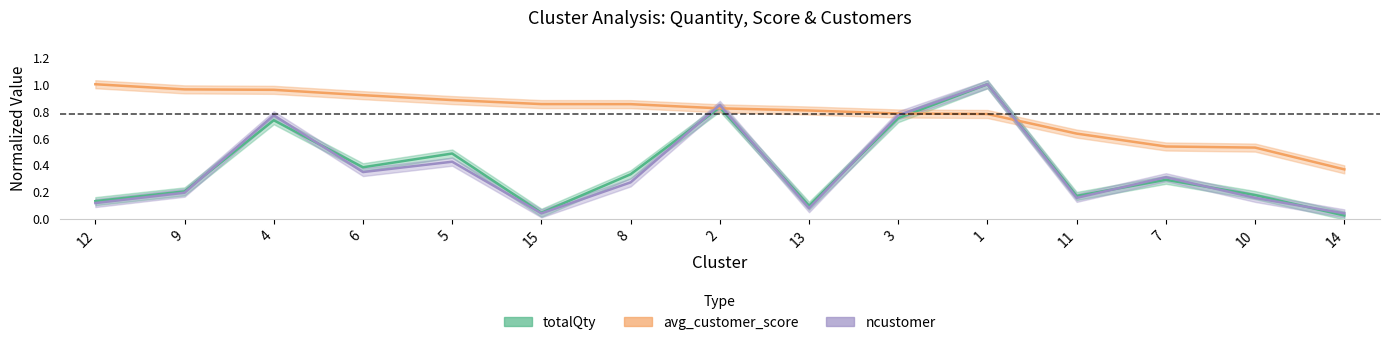

Reading right to left, what are all the values shown in this chart?

totalQty: 14=0.0	10=0.2	7=0.3	11=0.2	1=1.0	3=0.7	13=0.1	2=0.8	8=0.3	15=0.0	5=0.5	6=0.4	4=0.7	9=0.2	12=0.1
avg_customer_score: 14=0.4	10=0.5	7=0.5	11=0.6	1=0.8	3=0.8	13=0.8	2=0.8	8=0.9	15=0.9	5=0.9	6=0.9	4=1.0	9=1.0	12=1.0
ncustomer: 14=0.0	10=0.2	7=0.3	11=0.2	1=1.0	3=0.8	13=0.1	2=0.8	8=0.3	15=0.0	5=0.4	6=0.3	4=0.8	9=0.2	12=0.1